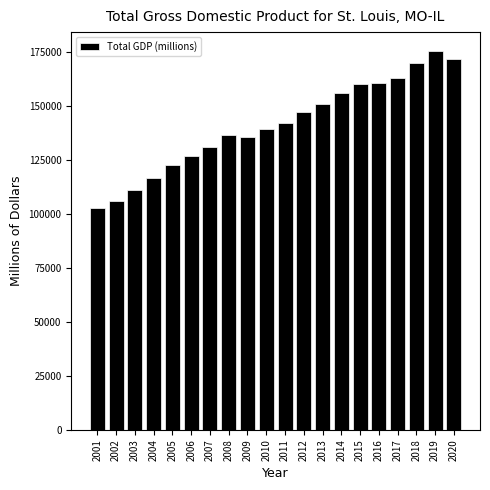

What is the difference between the second highest and minimum values?

68897.3